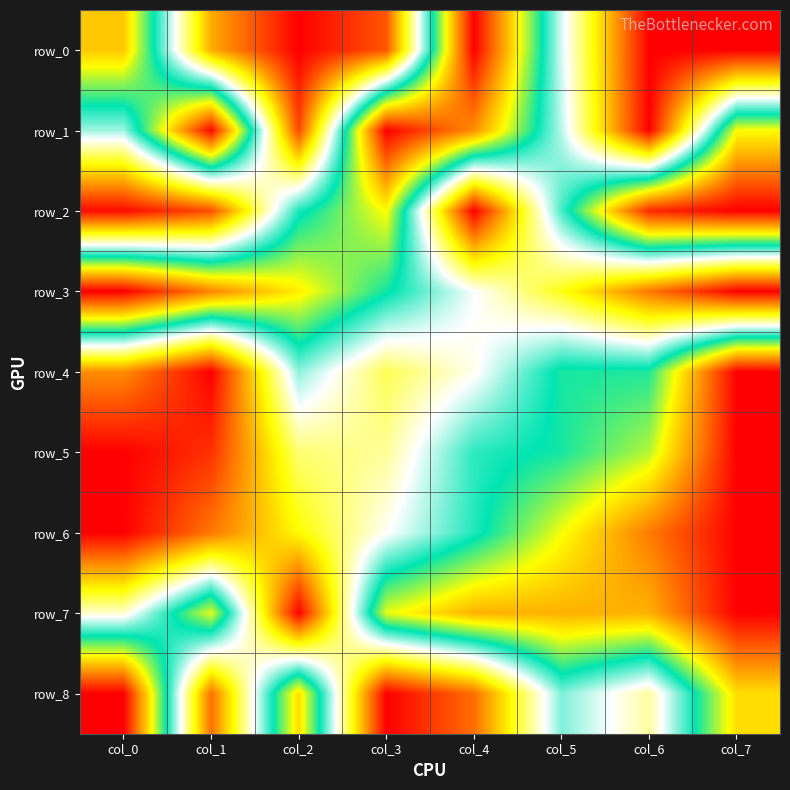

At which category is the sum across all series the highest?

col_7